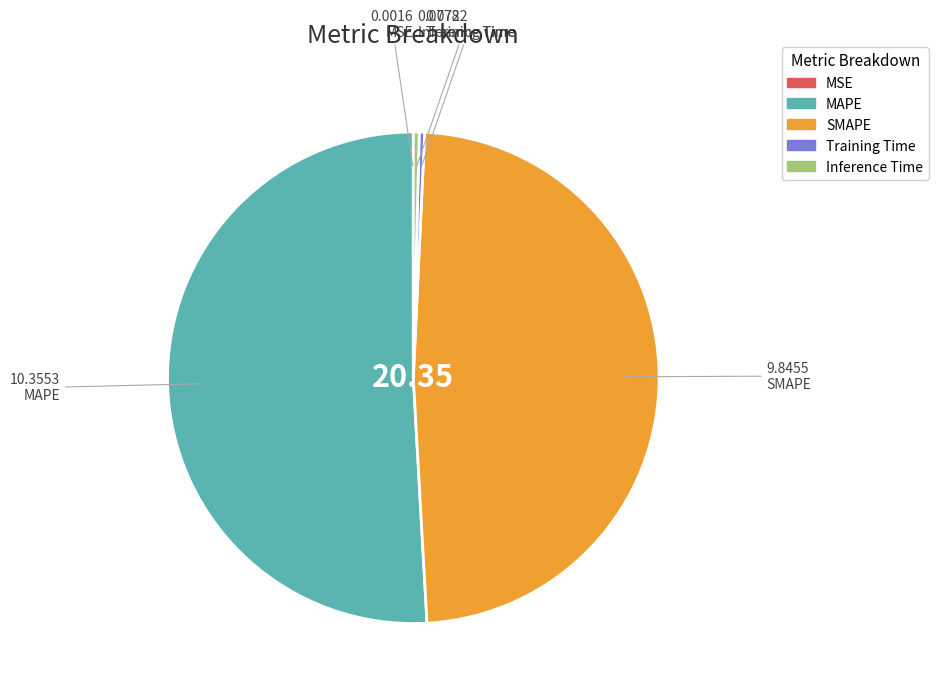

Which has a higher value, Training Time or SMAPE?

SMAPE